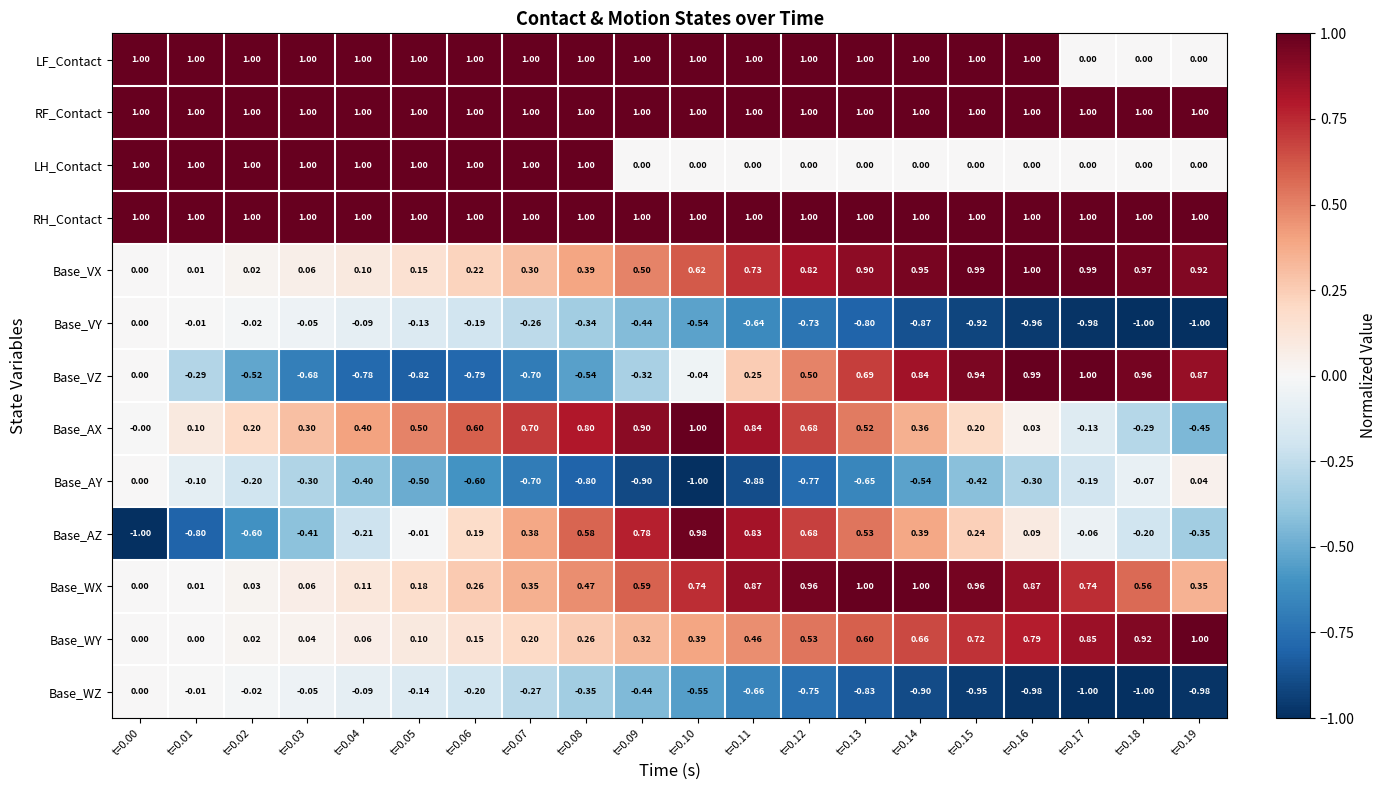

Is the value of RH_Contact at t=0.19 greater than the value of Base_VY at t=0.19?

Yes